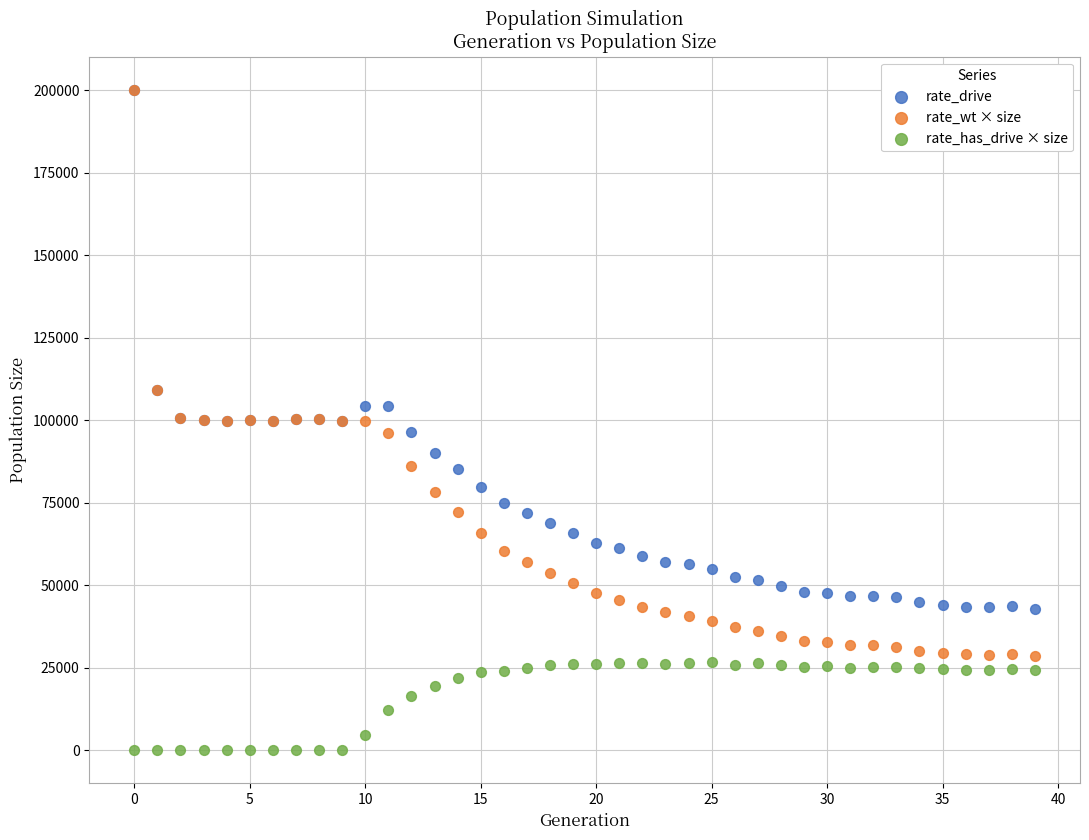

Which series has the largest Y range (max minus min)?

rate_wt × size